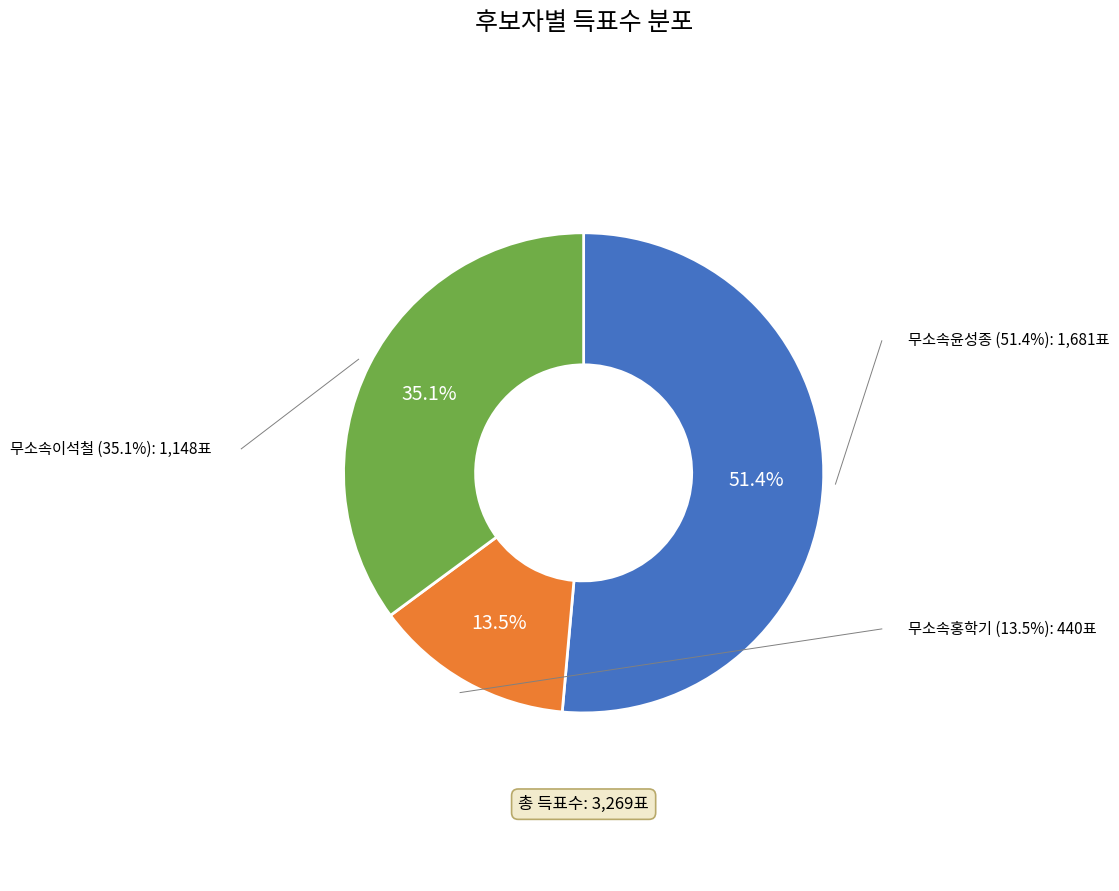

Which slice is the largest?

무소속윤성종